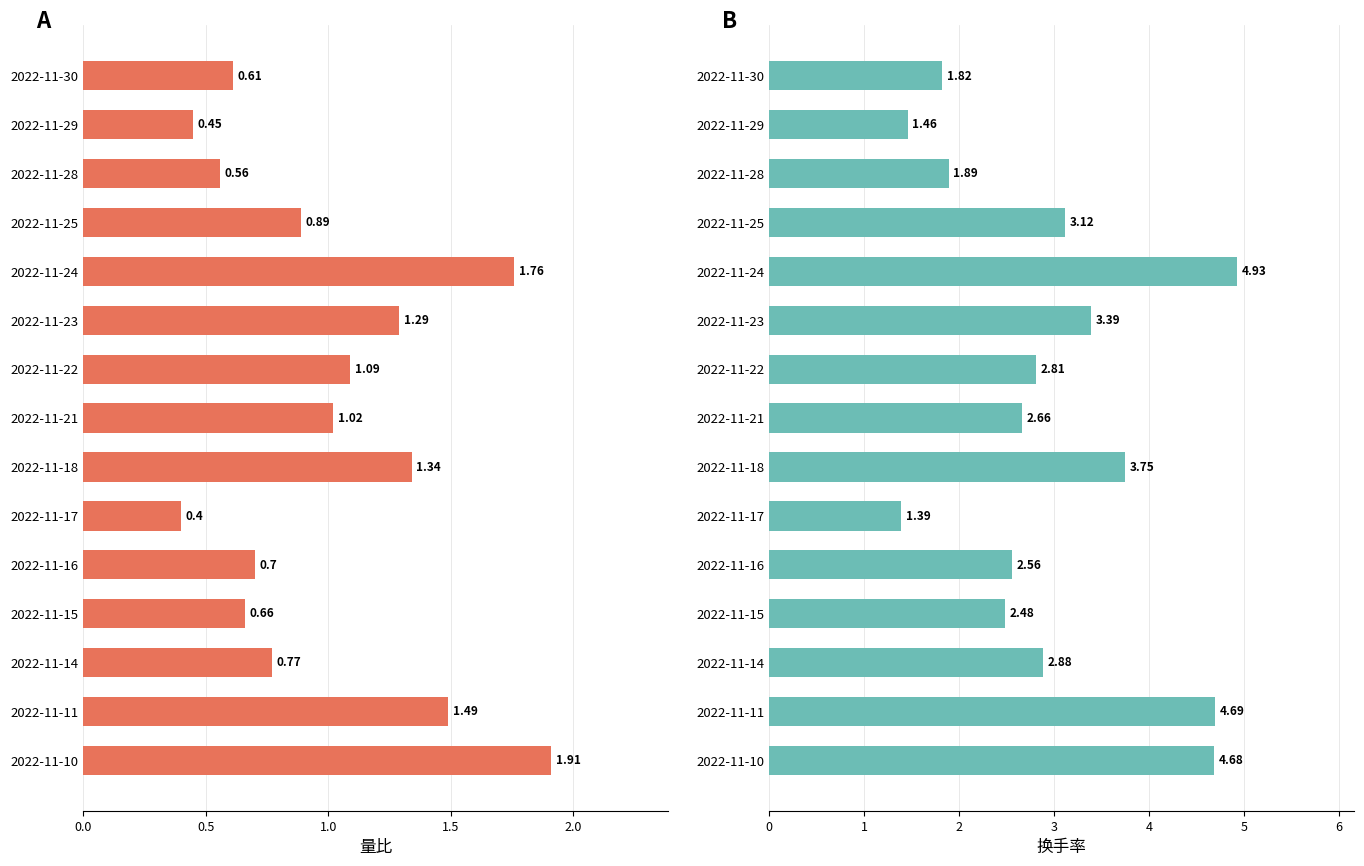

What is the difference between the maximum and minimum values in the 量比 series?

1.5